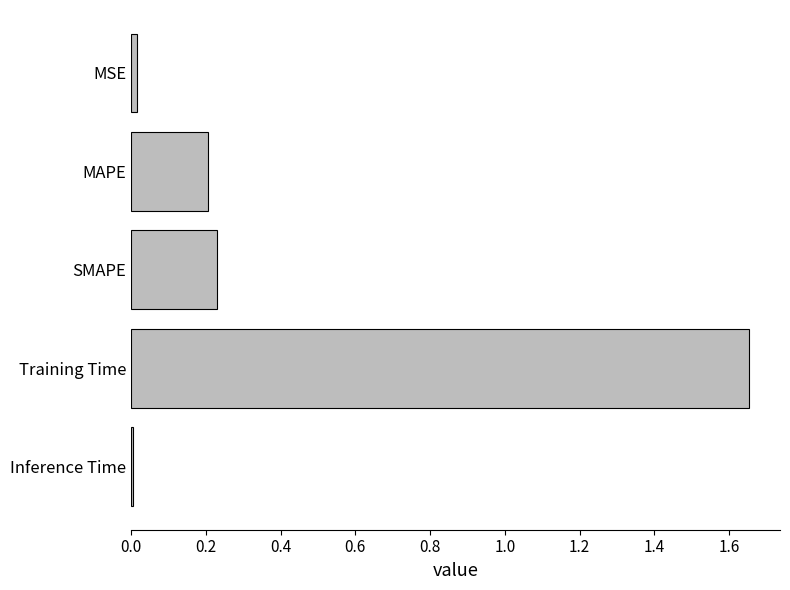

True or false: the data shows 0.0 at Inference Time.

True